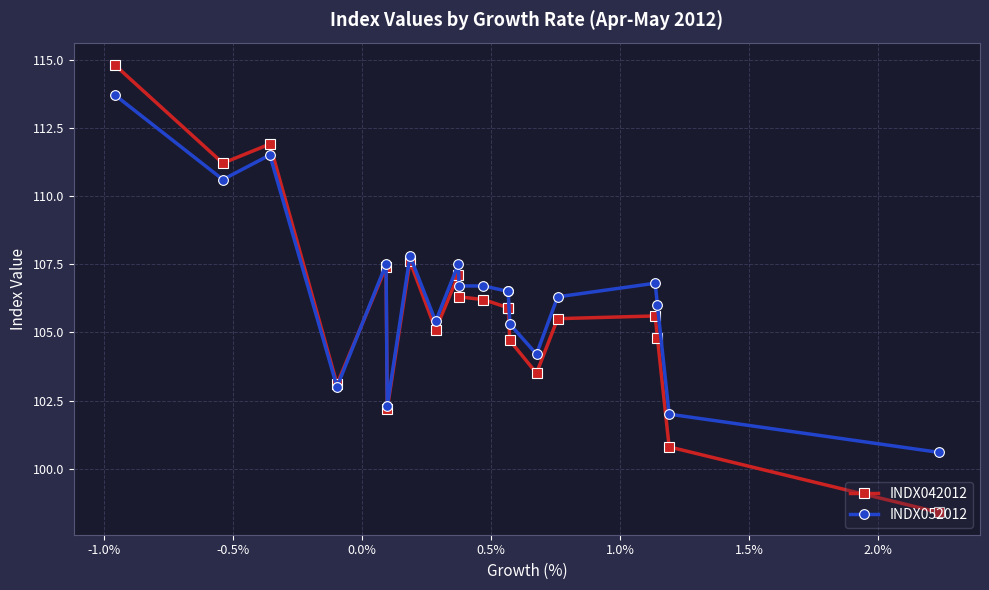

In INDX052012, how many points are higher than both neighbors (excluding endpoints)?

5